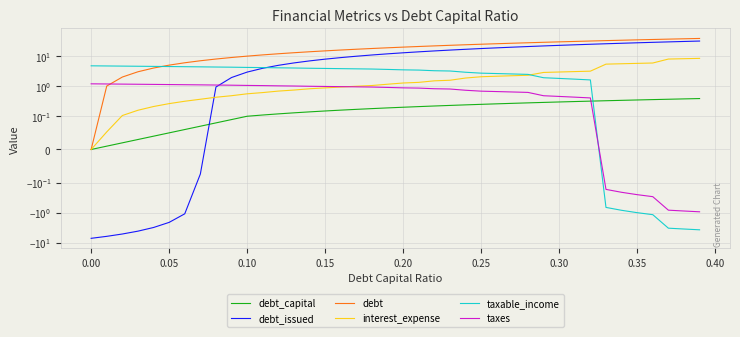

At how many categories does at least one series exceed 27?

13